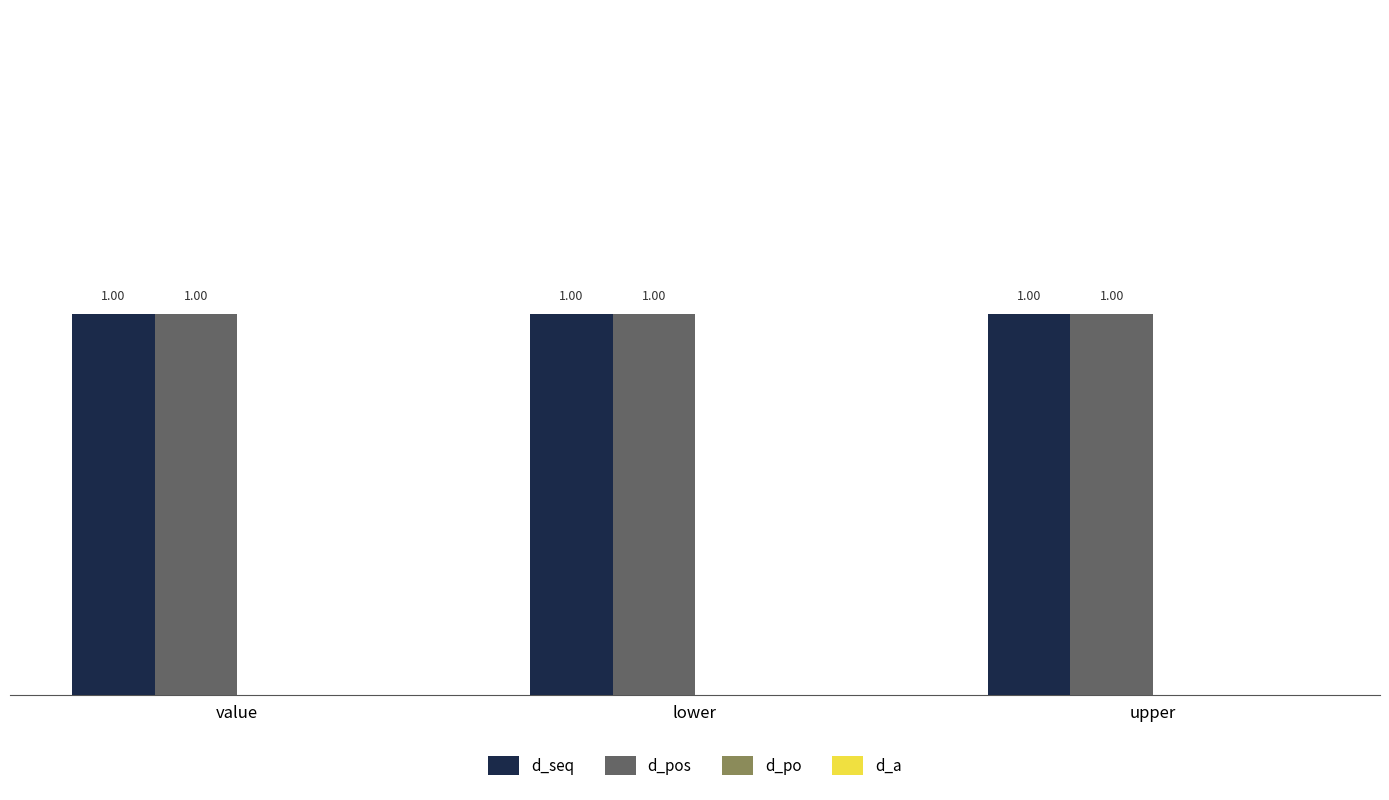

The value of d_seq at lower is 1. True or false?

True